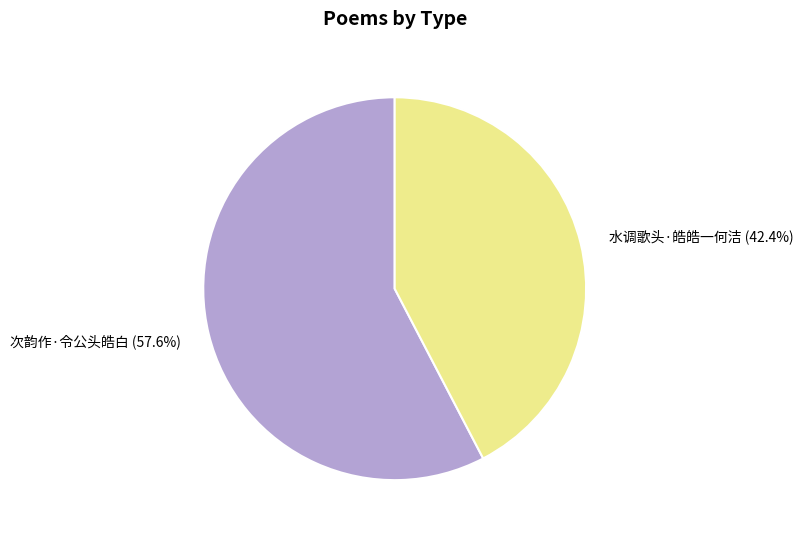

Does 次韵作·令公头皓白 represent more than half of the total?

Yes